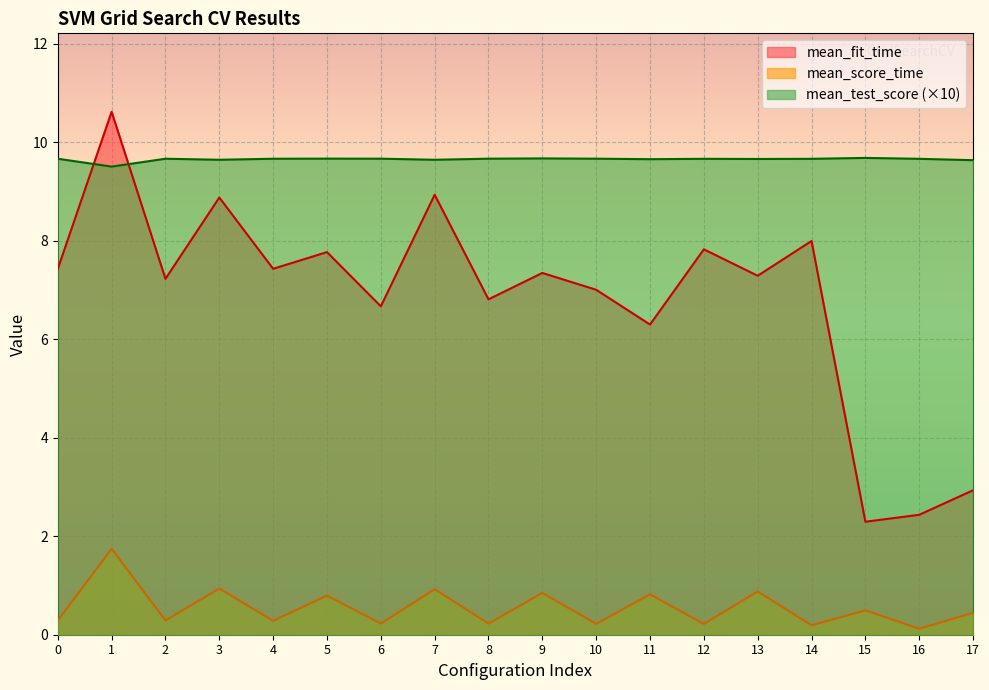

True or false: mean_score_time and mean_fit_time intersect in this chart.

False